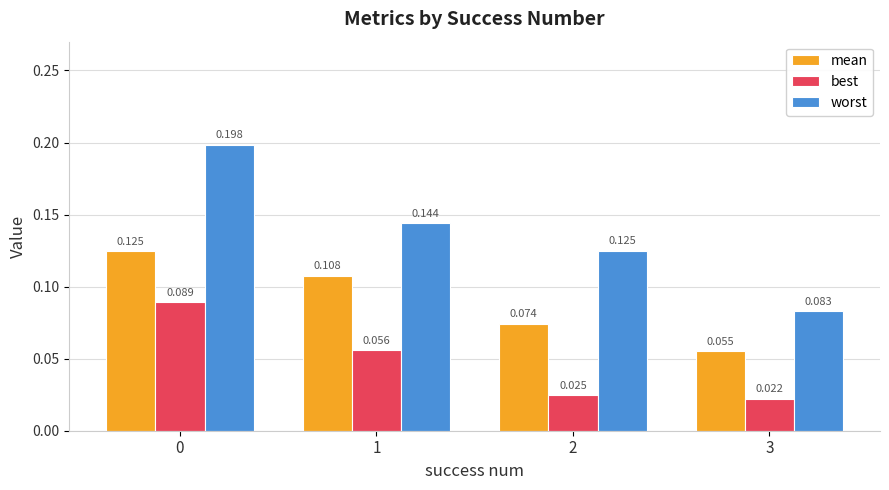

List the series in order of their overall mean, highest first.

worst, mean, best